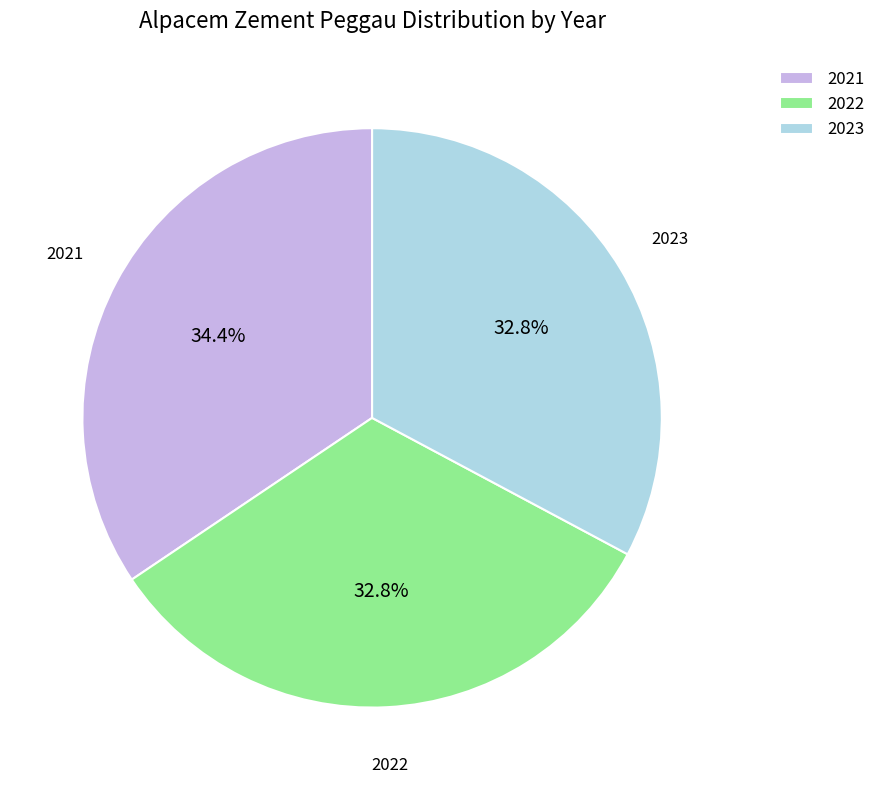

Does 2023 represent more than half of the total?

No